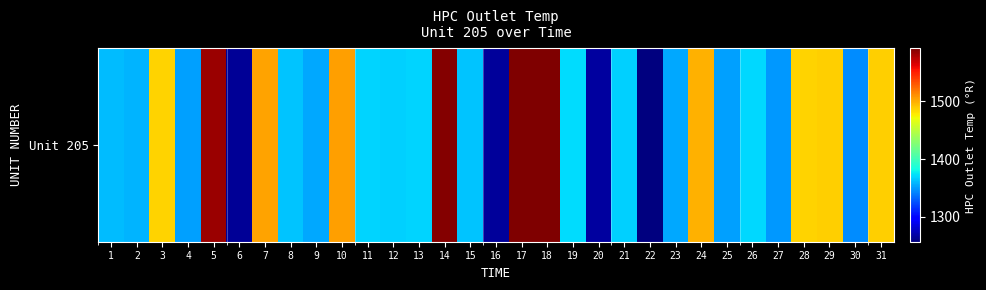

Reading left to right, what are all the values shown in this chart?

1=1360.9	2=1357.9	3=1486.1	4=1352.0	5=1583.8	6=1263.6	7=1502.9	8=1364.0	9=1354.0	10=1504.9	11=1368.0	12=1367.3	13=1368.0	14=1590.2	15=1363.2	16=1264.7	17=1591.8	18=1591.5	19=1371.3	20=1266.6	21=1367.6	22=1256.8	23=1354.7	24=1497.8	25=1351.0	26=1369.4	27=1349.6	28=1486.8	29=1487.2	30=1345.4	31=1487.8